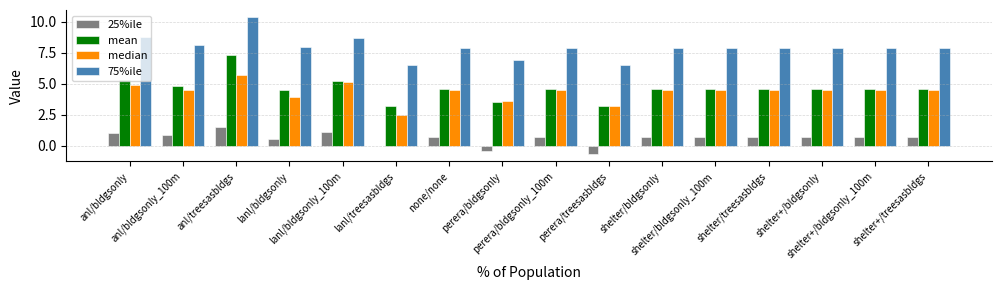

What value does the 75%ile series have at shelter+/treesasbldgs?

7.9